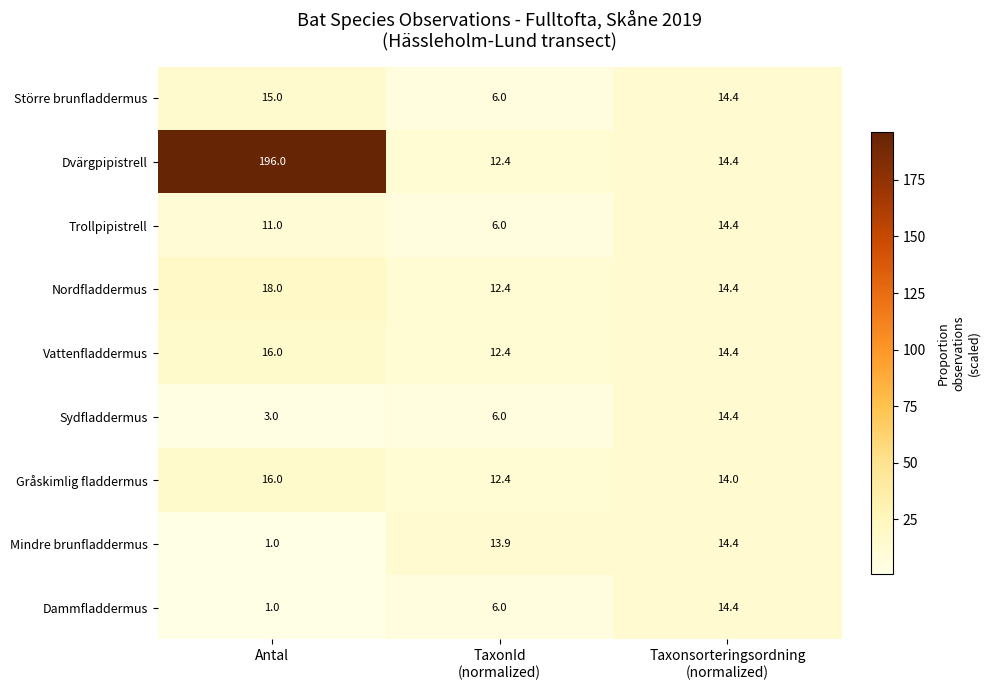

Which series has the widest spread of values?

Dvärgpipistrell